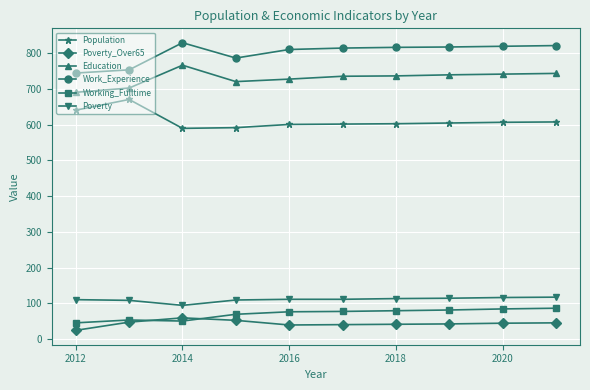

True or false: Poverty_Over65 has more than 0 interior local peaks.

True